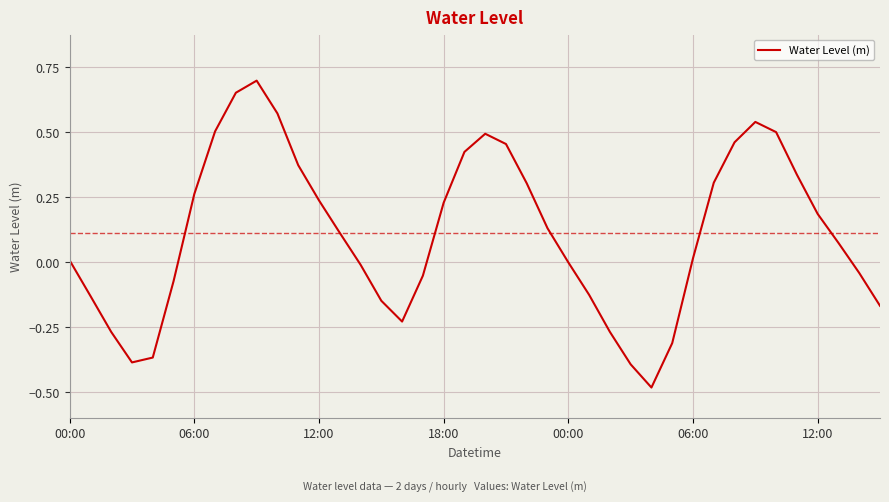

How many interior local valleys (lower than both neighbors) does the data have?

3